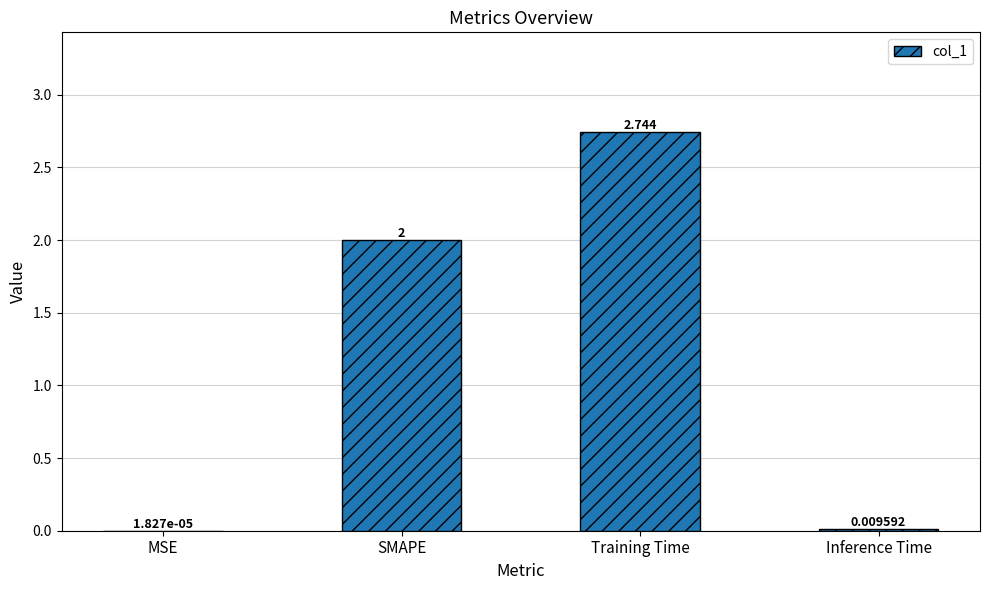

Is it true that the value at SMAPE is 2.0?

True